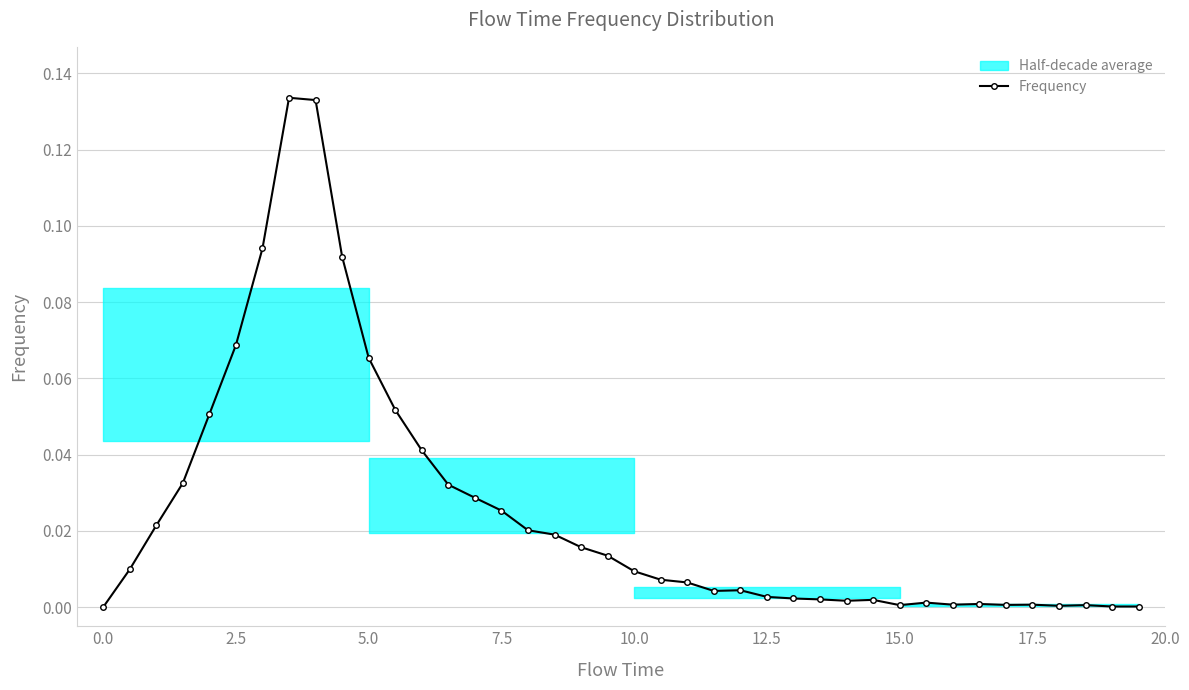

Count the number of categories in the chart.

40